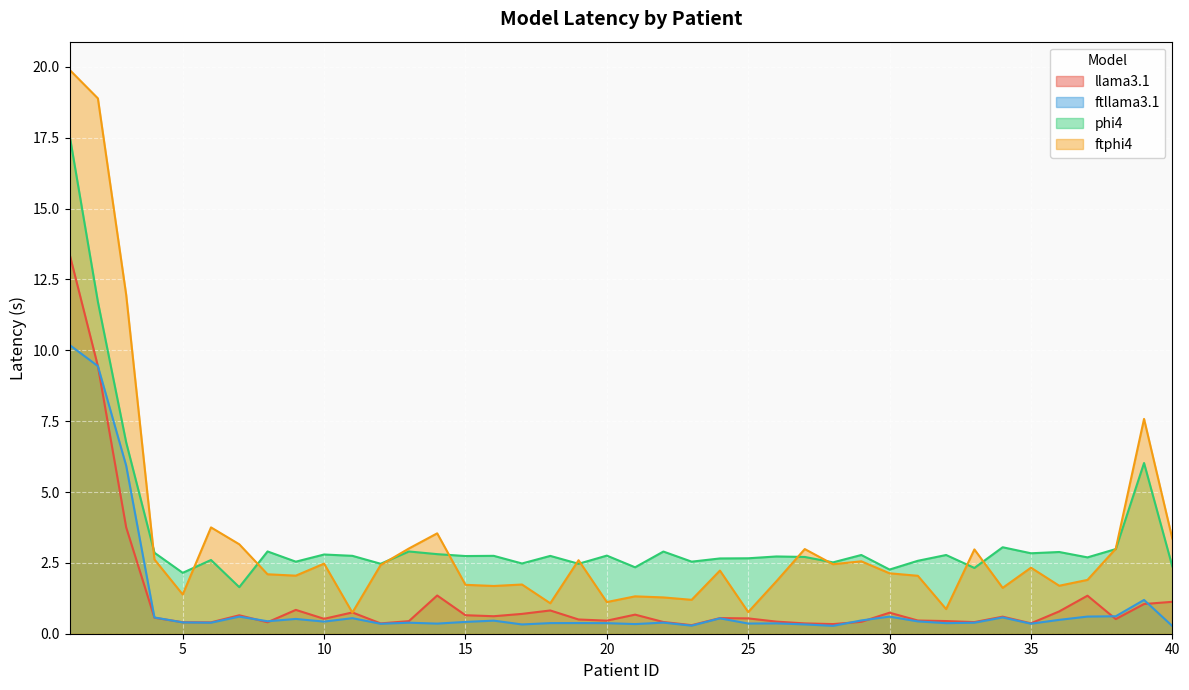

True or false: phi4 has a value of 2.1 at 5.

True